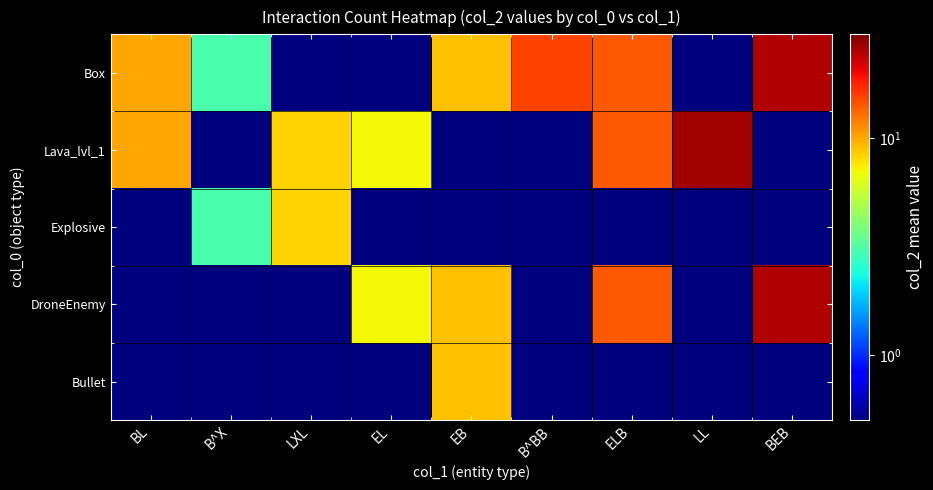

Which series changed the most between B^X and LL?

Lava_lvl_1